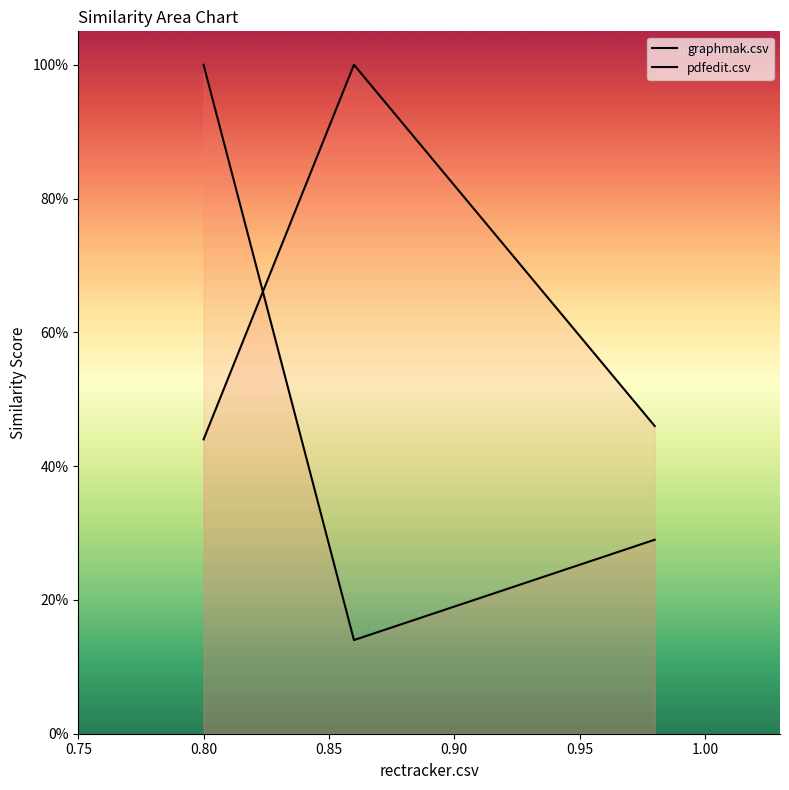

At which label is graphmak.csv closest to 0?

0.80